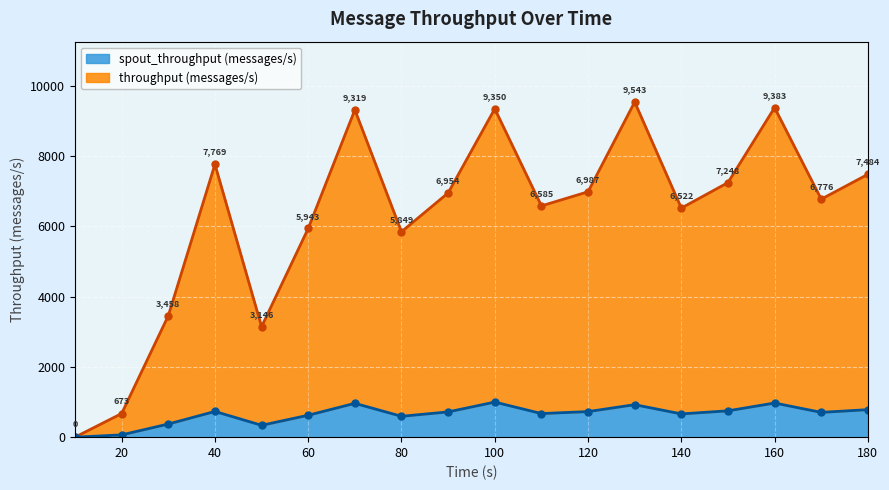

True or false: throughput (messages/s) and spout_throughput (messages/s) cross at least once.

False